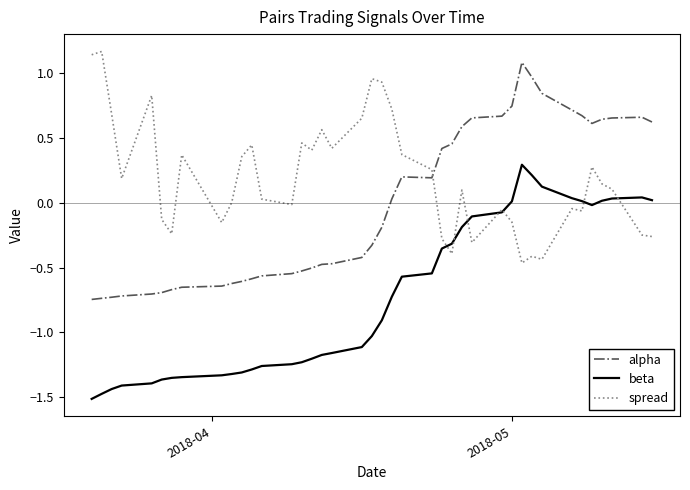

True or false: beta and alpha cross at least once.

False